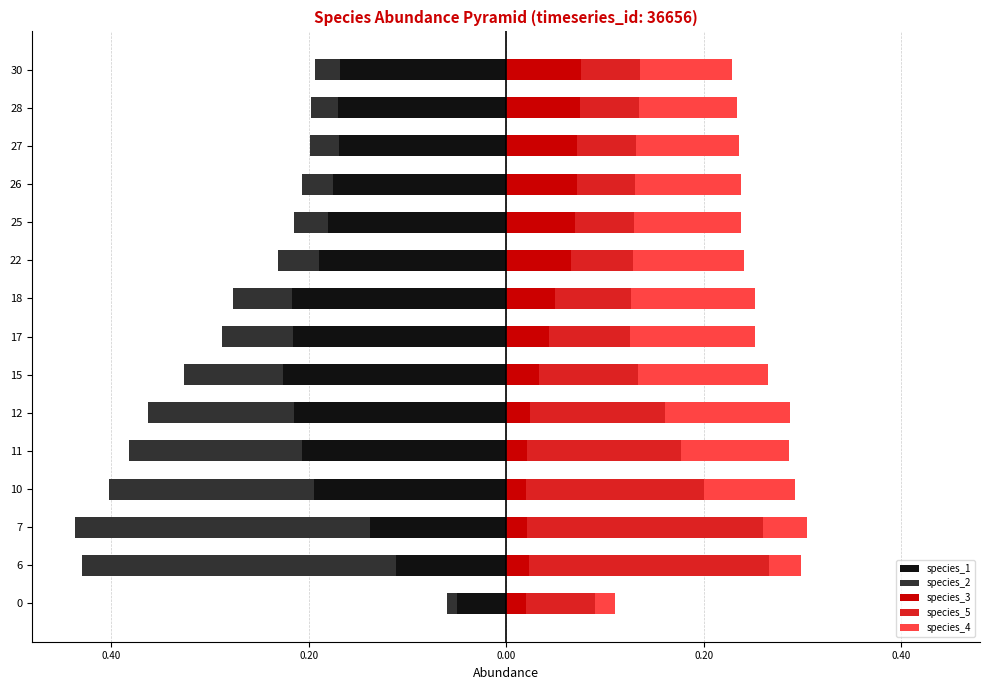

Between 10 and 6, which is larger?

6